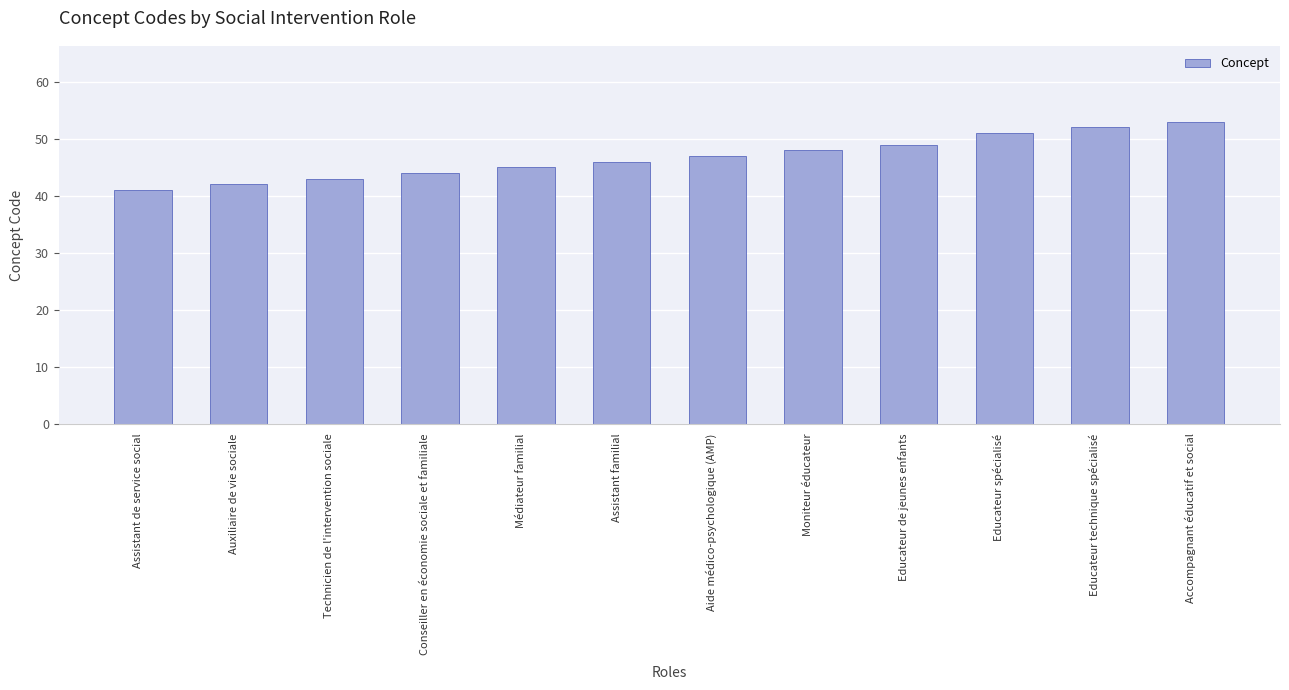

List the labels in order of value, smallest first.

Assistant de service social, Auxiliaire de vie sociale, Technicien de l'intervention sociale, Conseiller en économie sociale et familiale, Médiateur familial, Assistant familial, Aide médico-psychologique (AMP), Moniteur éducateur, Educateur de jeunes enfants, Educateur spécialisé, Educateur technique spécialisé, Accompagnant éducatif et social